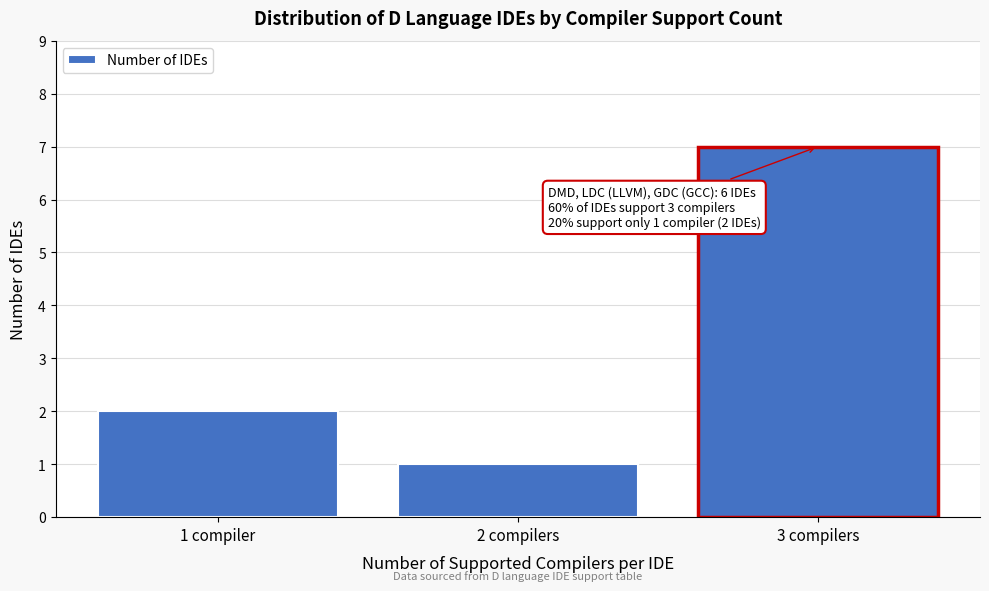

Reading right to left, extract all data points from this chart.

7	1	2